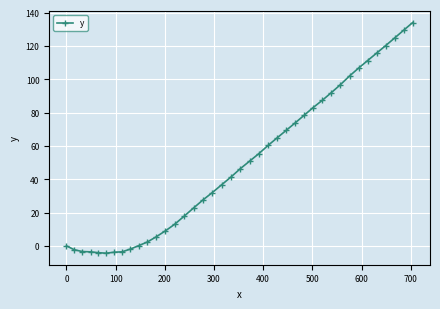

What is the maximum value shown in the chart?

134.0